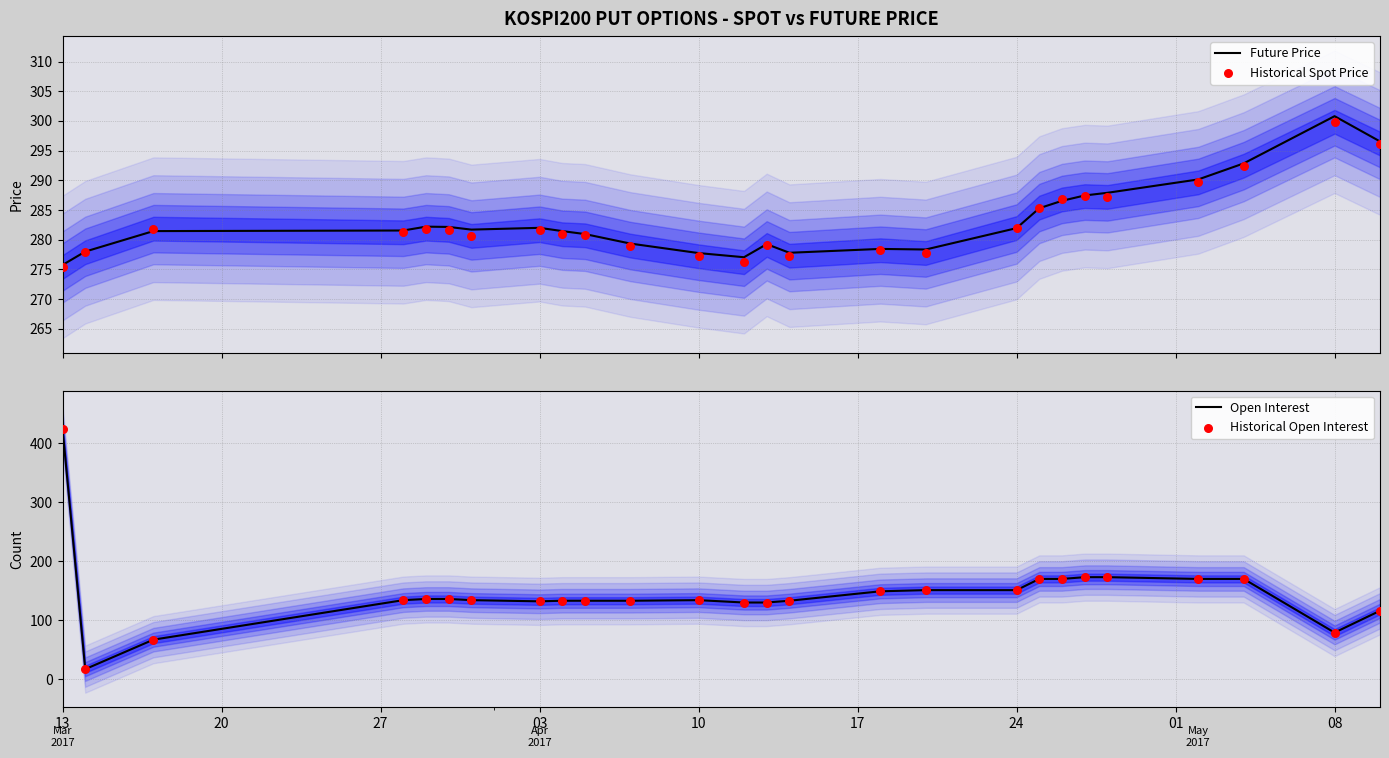

Which series reaches the maximum Y coordinate?

Open Interest